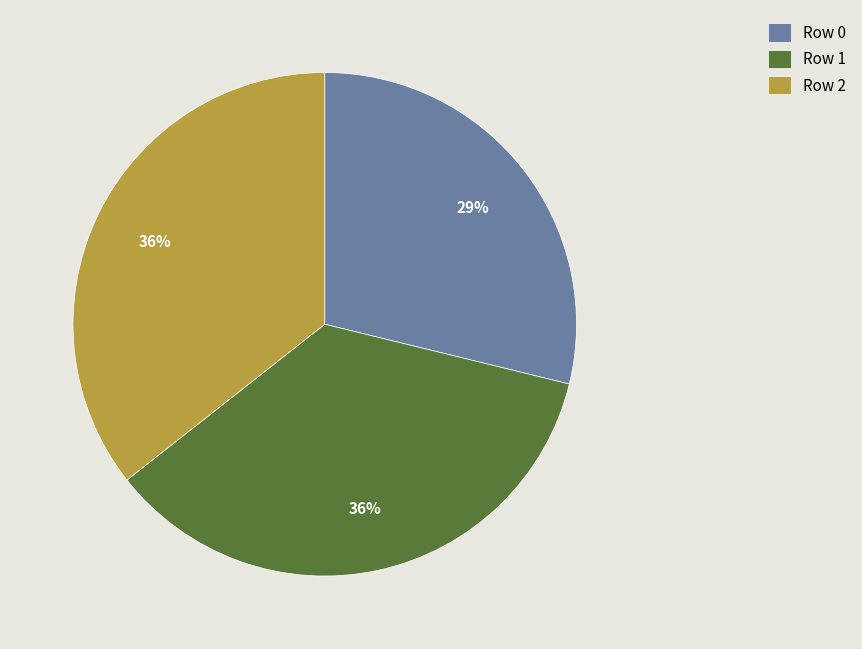

To the nearest percent, what percentage of the pie is Row 1?

36%